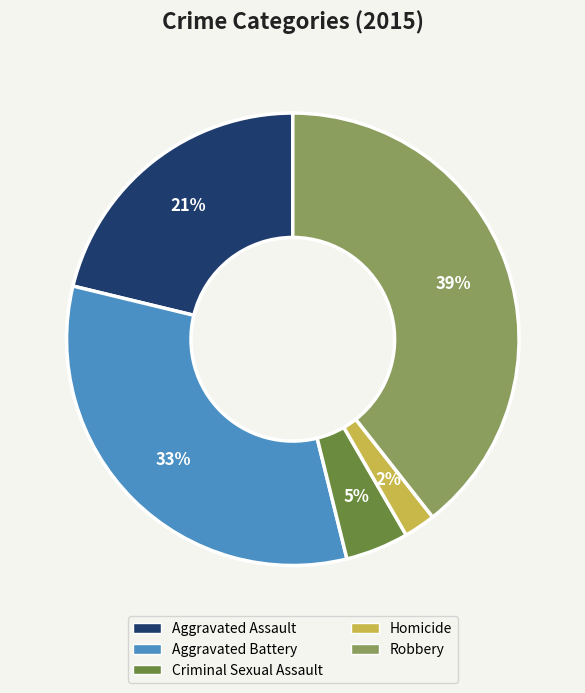

Which has a higher value, Aggravated Assault or Homicide?

Aggravated Assault